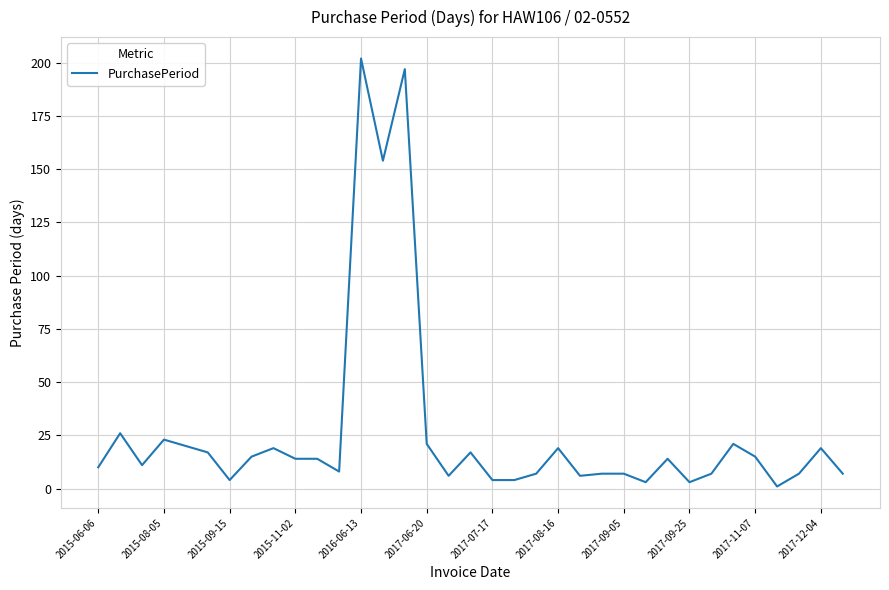

What is the difference between the maximum and minimum values?

201